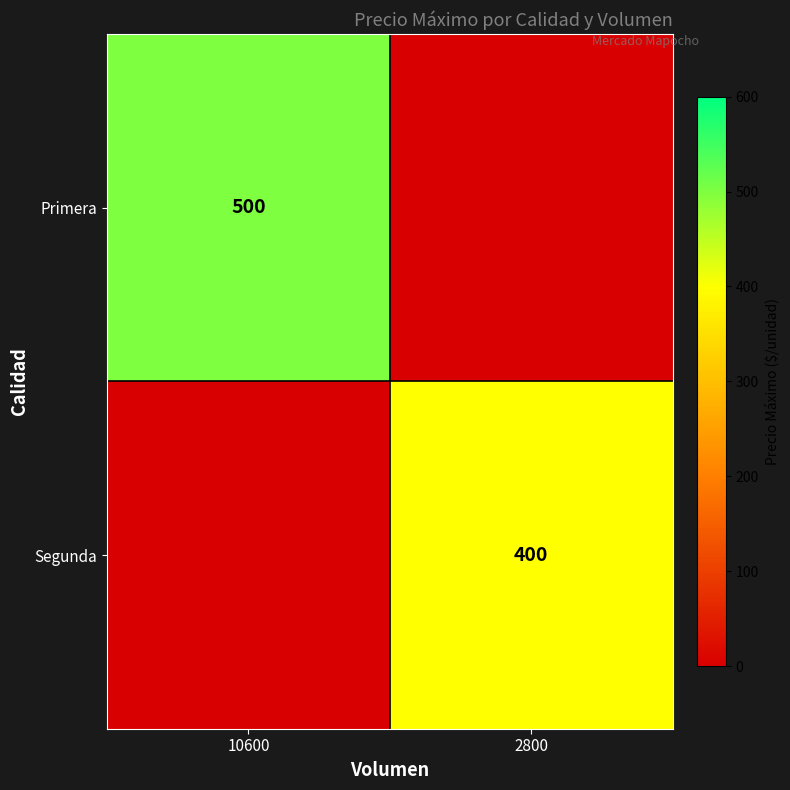

Which has a higher value, 2800 or 10600?

10600